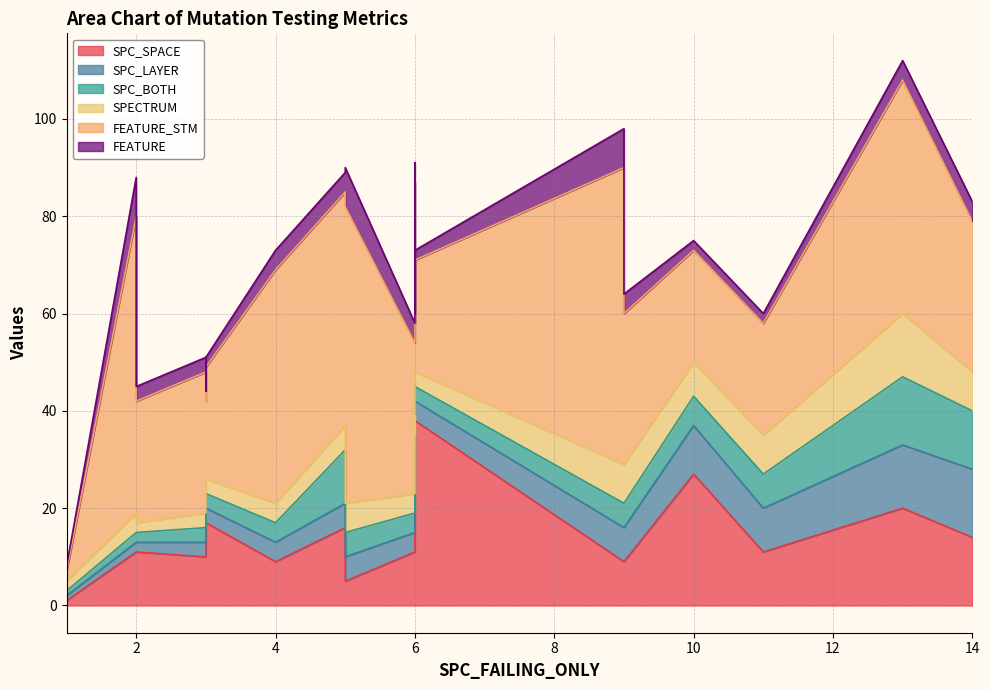

What is the lowest value of the SPC_SPACE series?

1